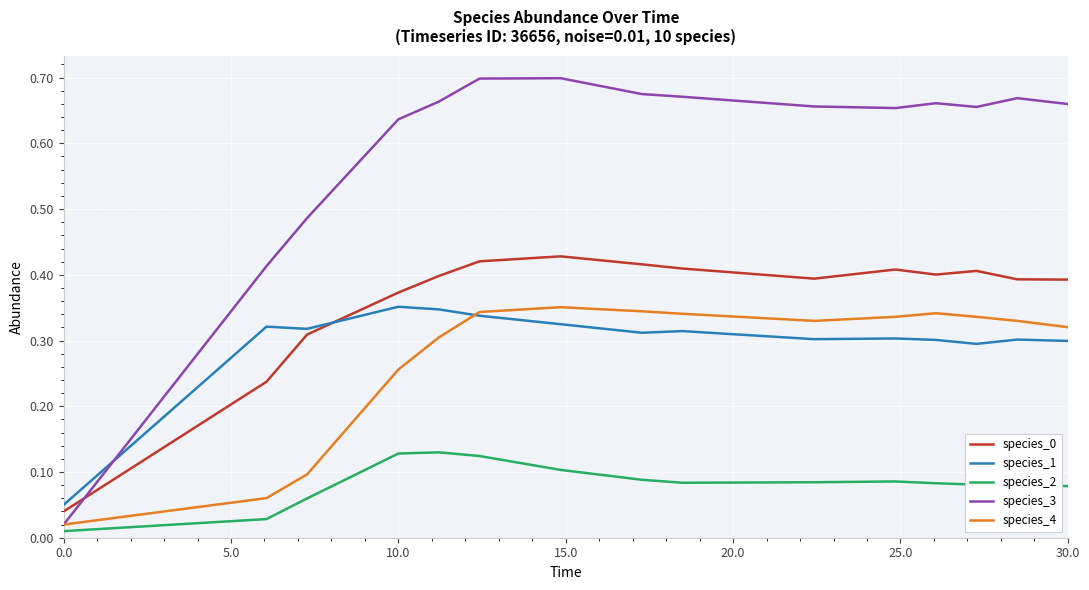

Which series has the largest total across all categories?

species_3